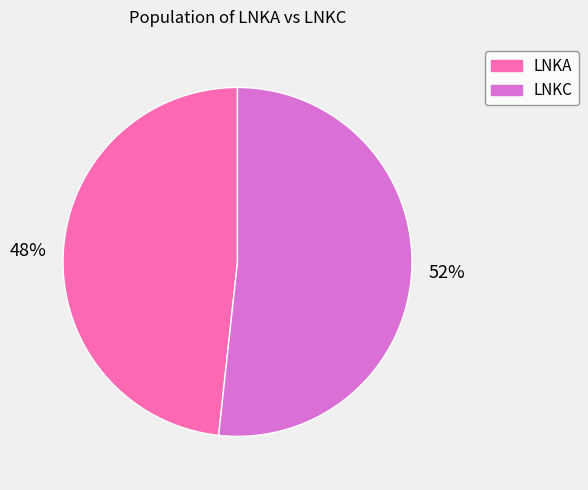

What percentage is the LNKA slice, to the nearest percent?

48%